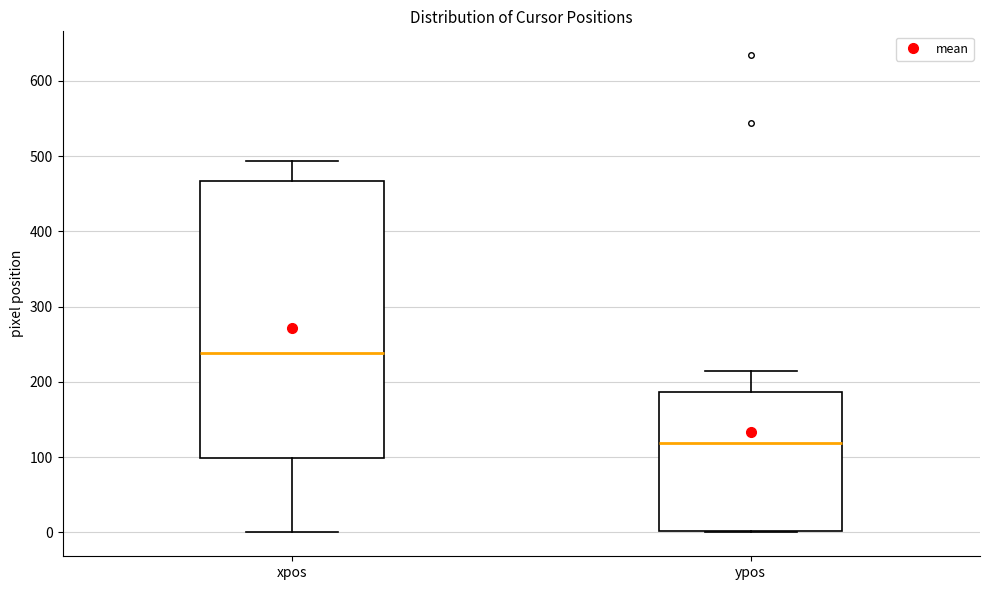

Reading left to right, read every box against the y-axis: the position of its median line, the range the box covers, and the ends of its whiskers. The values are not printed on the chart, so give them approximately, as read against the axis.

xpos: median 240, box 100 to 470, whiskers 0 to 490
ypos: median 120, box 0 to 190, whiskers 0 to 220